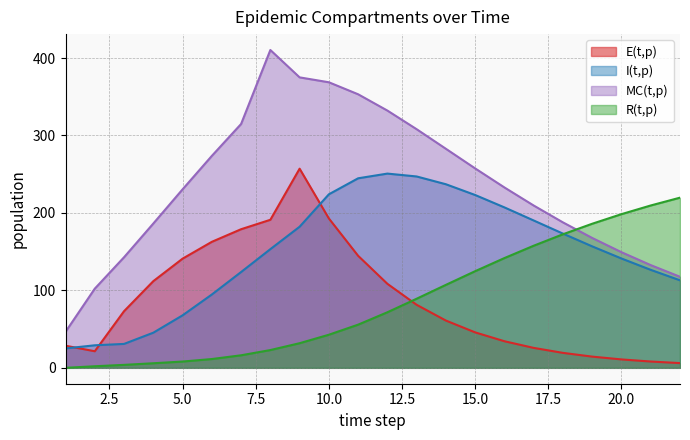

Reading right to left, extract all data points from this chart.

E(t,p): 22=6.1	21=8.1	20=10.9	19=14.5	18=19.3	17=25.7	16=34.3	15=45.8	14=61.0	13=81.4	12=108.5	11=144.6	10=192.8	9=257.1	8=191.1	7=179.0	6=162.7	5=140.9	4=111.9	3=73.1	2=21.4	1=28.6
I(t,p): 22=113.0	21=126.5	20=141.1	19=156.8	18=173.3	17=190.2	16=207.1	15=223.1	14=237.0	13=247.1	12=250.8	11=244.7	10=224.1	9=182.2	8=153.2	7=123.7	6=94.7	5=67.8	4=45.4	3=30.9	2=29.1	1=25.0
MC(t,p): 22=117.6	21=132.6	20=149.3	19=167.7	18=187.8	17=209.6	16=232.9	15=257.5	14=282.8	13=308.1	12=332.1	11=353.2	10=368.7	9=375.0	8=410.4	7=314.8	6=273.6	5=230.5	4=186.3	3=142.8	2=102.2	1=46.5
R(t,p): 22=219.7	21=209.6	20=198.4	19=186.0	18=172.5	17=157.7	16=141.7	15=124.8	14=107.1	13=89.2	12=71.8	11=55.7	10=42.7	9=31.8	8=23.0	7=16.2	6=11.4	5=8.1	4=5.9	3=3.8	2=2.0	1=0.0